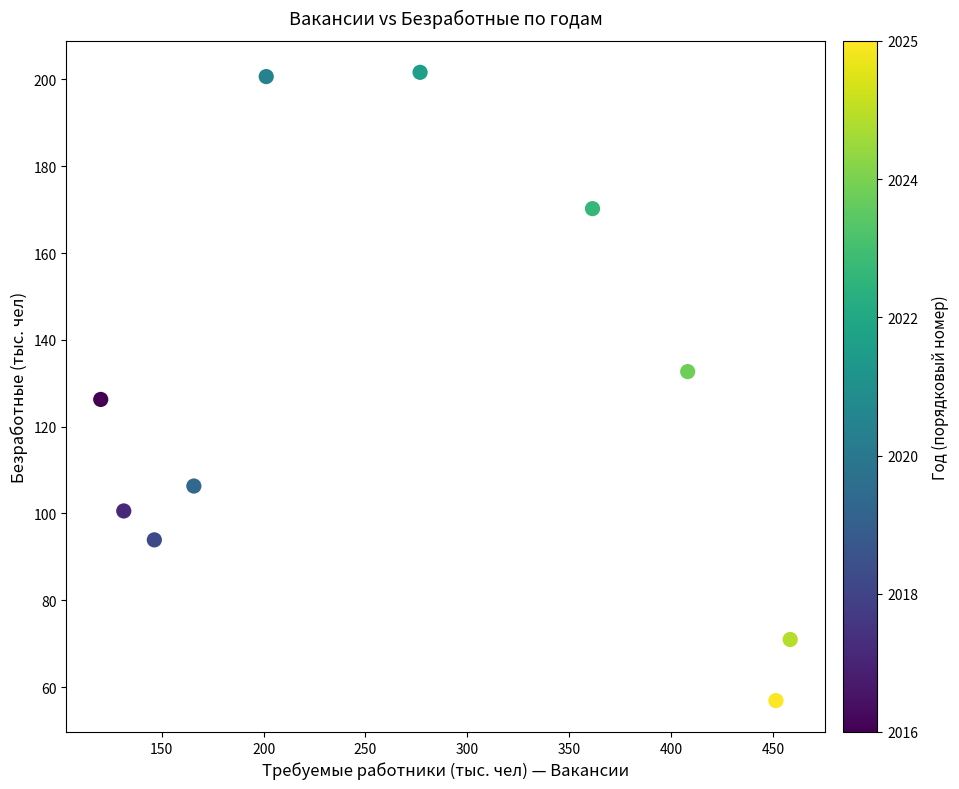

What is the range of X values (max minus min)?

338.3